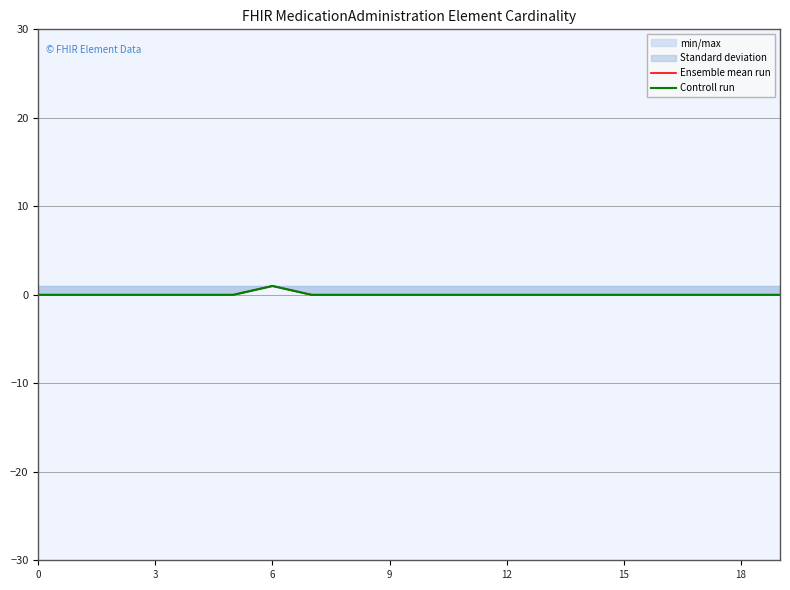

At how many categories does at least one series exceed 0?

1